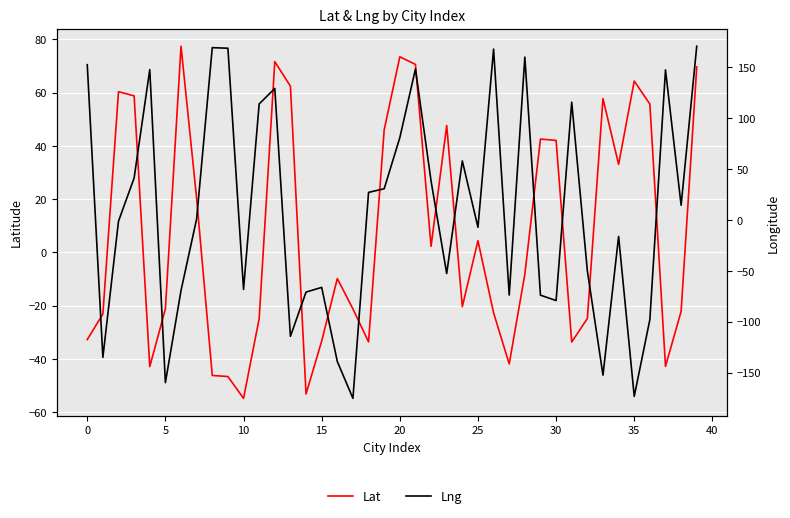

What is the label of the 16th point from the left?

15